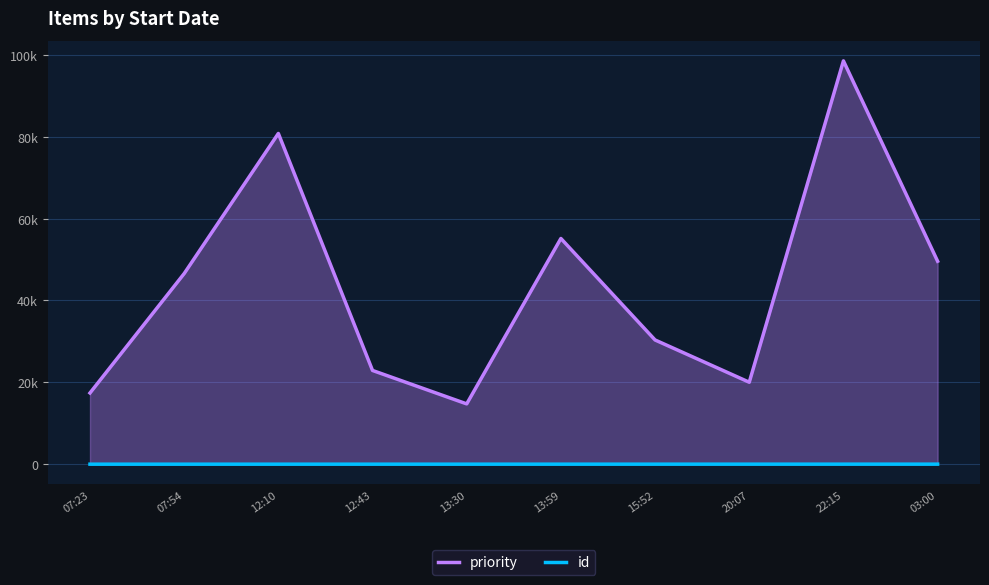

Rank the series by their average value, from highest to lowest.

priority, id